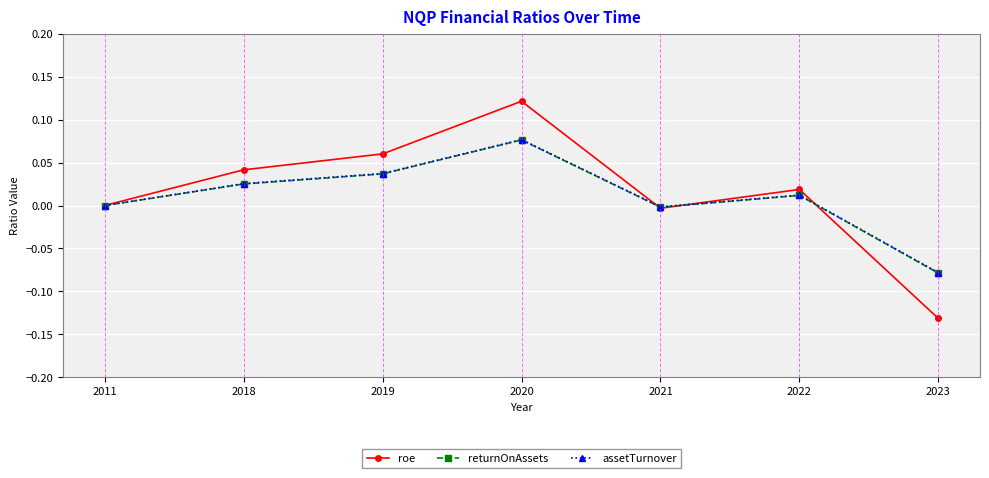

The roe series shows -0.2 at 2023. True or false?

False